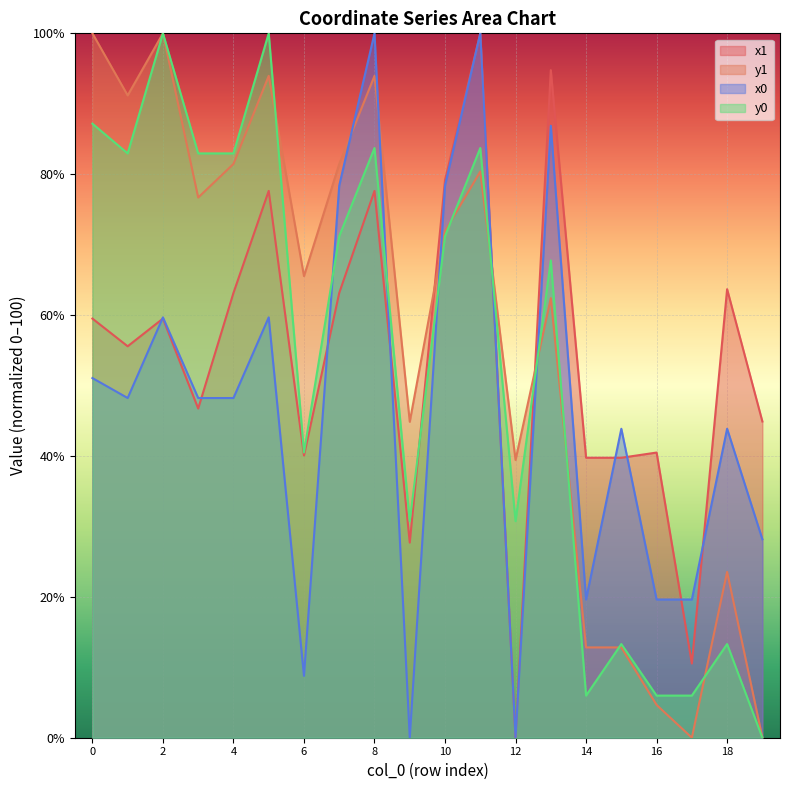

What is the sum of all y1 values?

1137.1